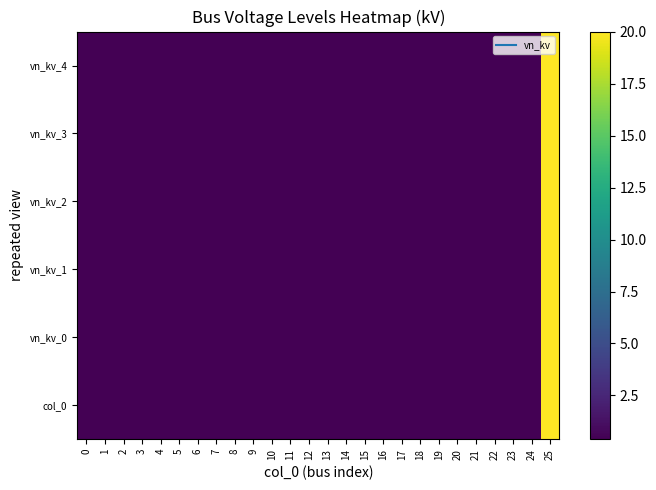

What is the minimum value shown in the chart?

0.4